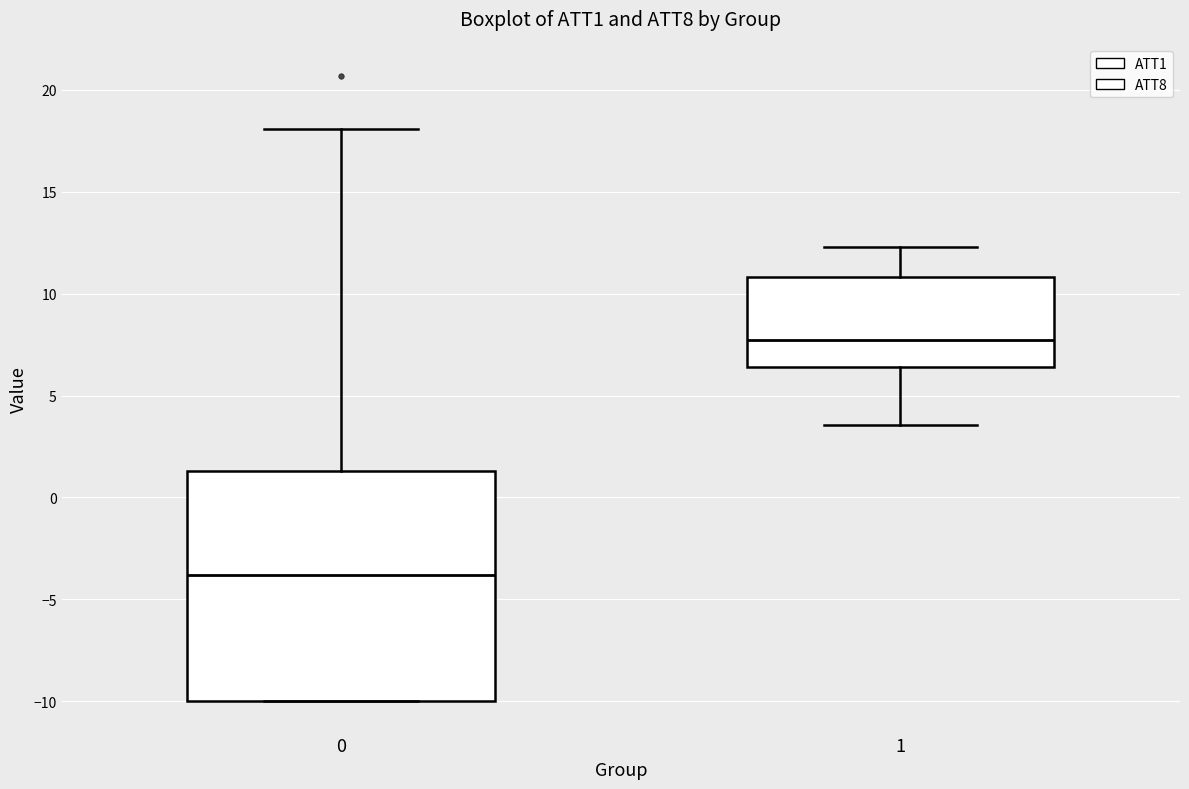

Which box is the tallest, from its lower edge to its upper edge?

0